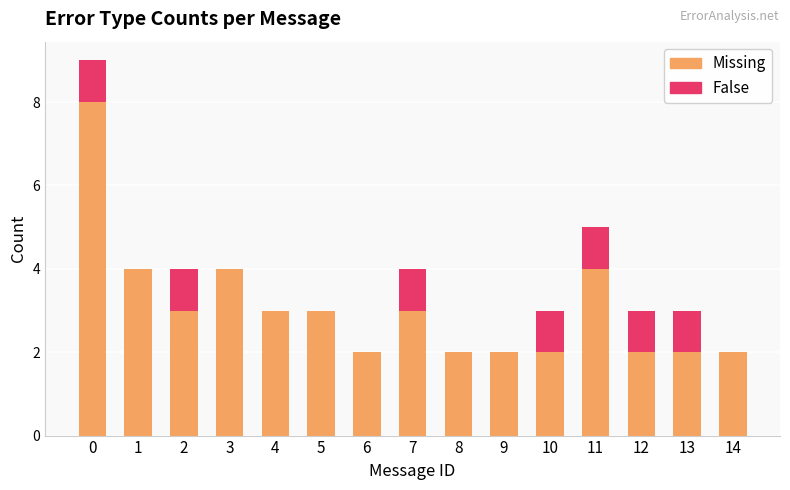

What is the maximum value for Missing?

8